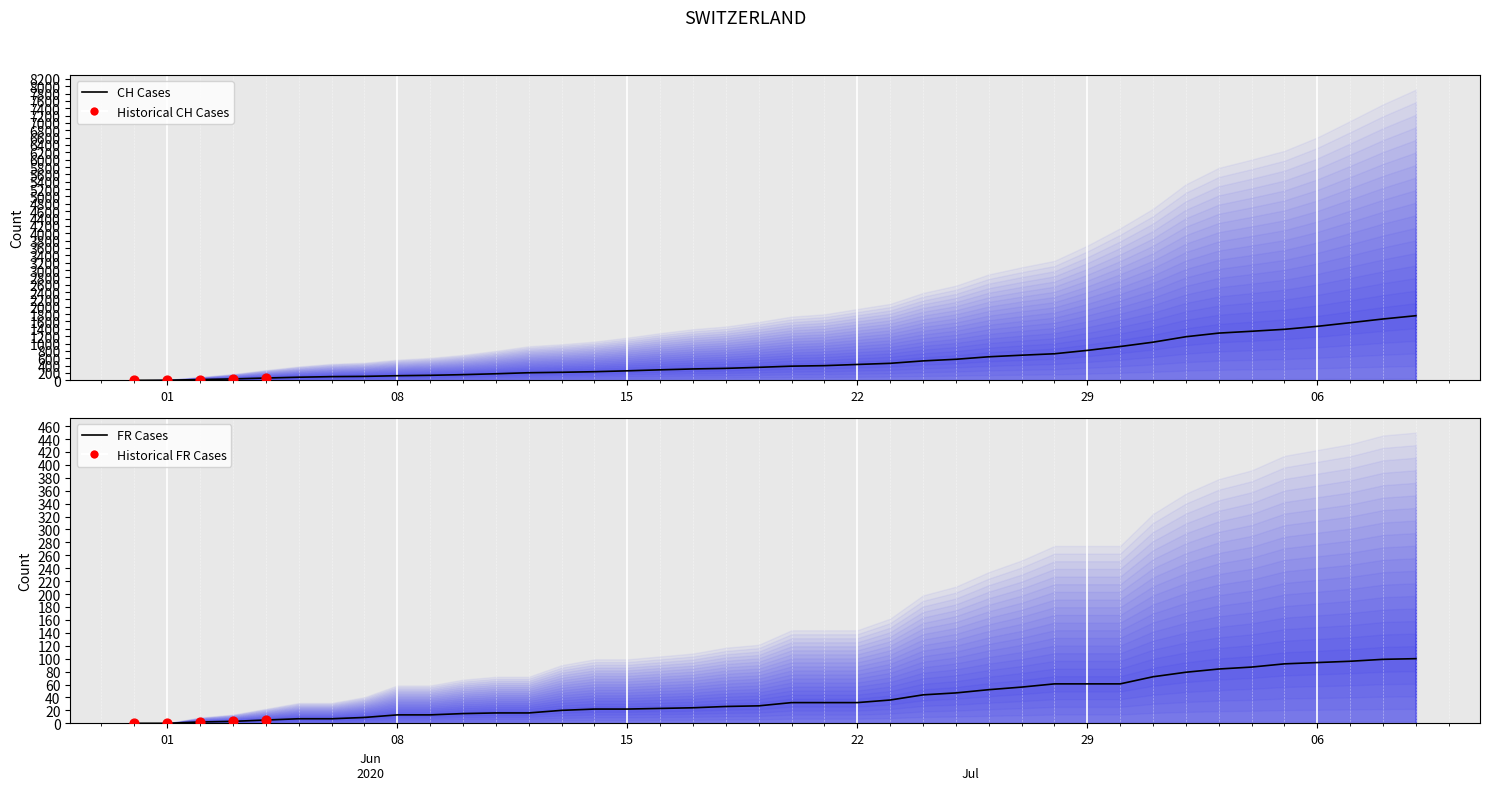

What is the total value across all series at 37?

2318